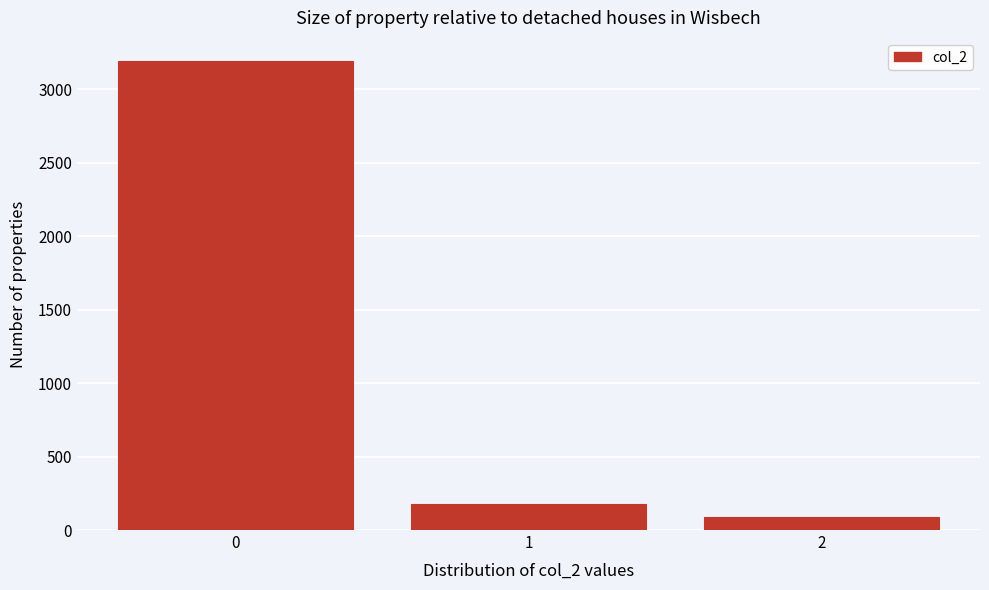

Reading left to right, list every bar in this chart as the range it spans on the x-axis followed by its height. The values are not printed on the chart, so give them approximately, as read against the axis.

-0.5 to 0.5: 3200
0.5 to 1.5: 200
1.5 to 2.5: 100